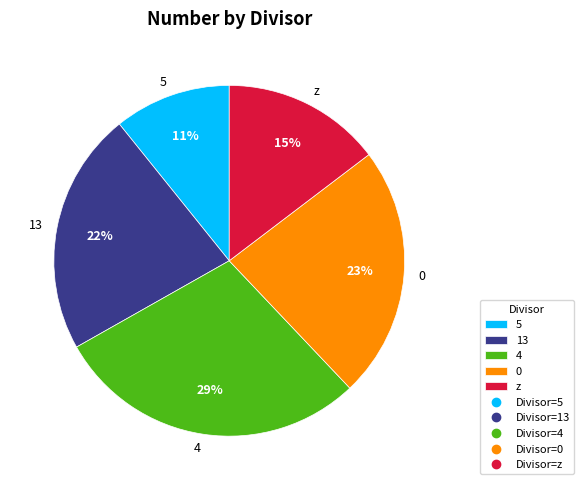

How many segments does this pie chart have?

5